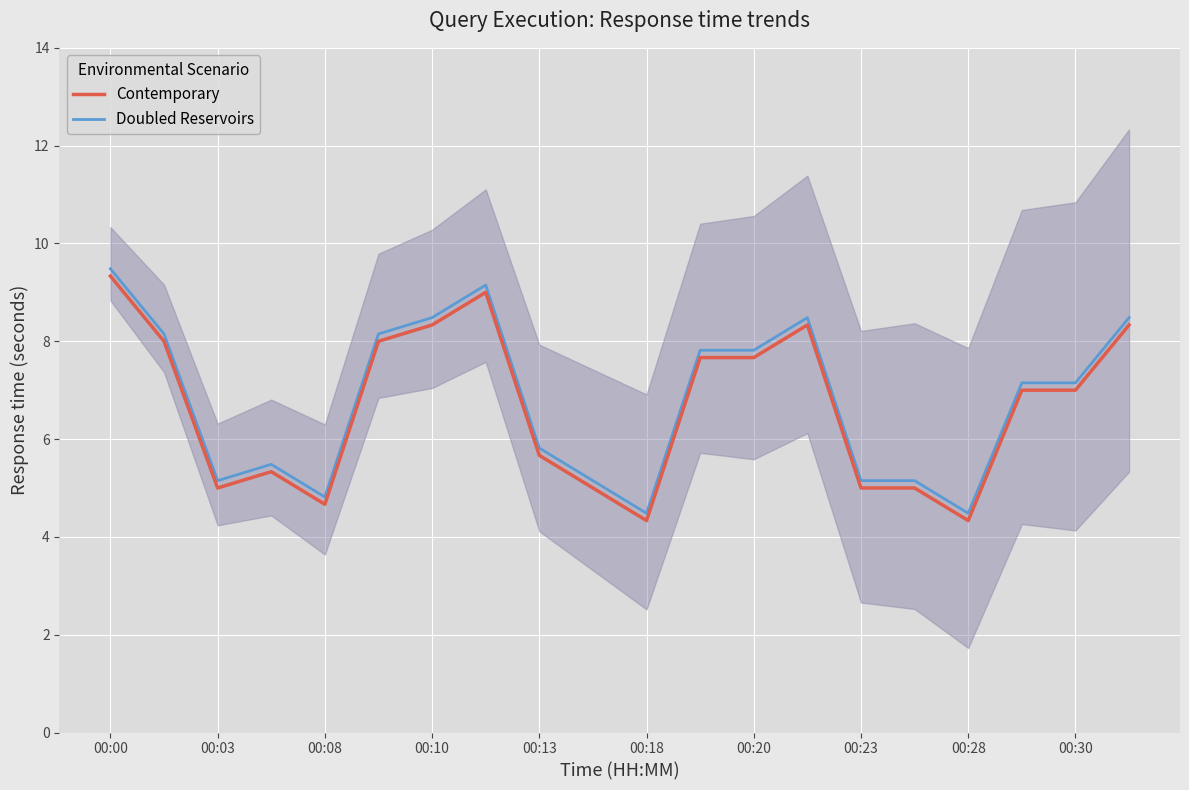

What position from the left is 17?

18